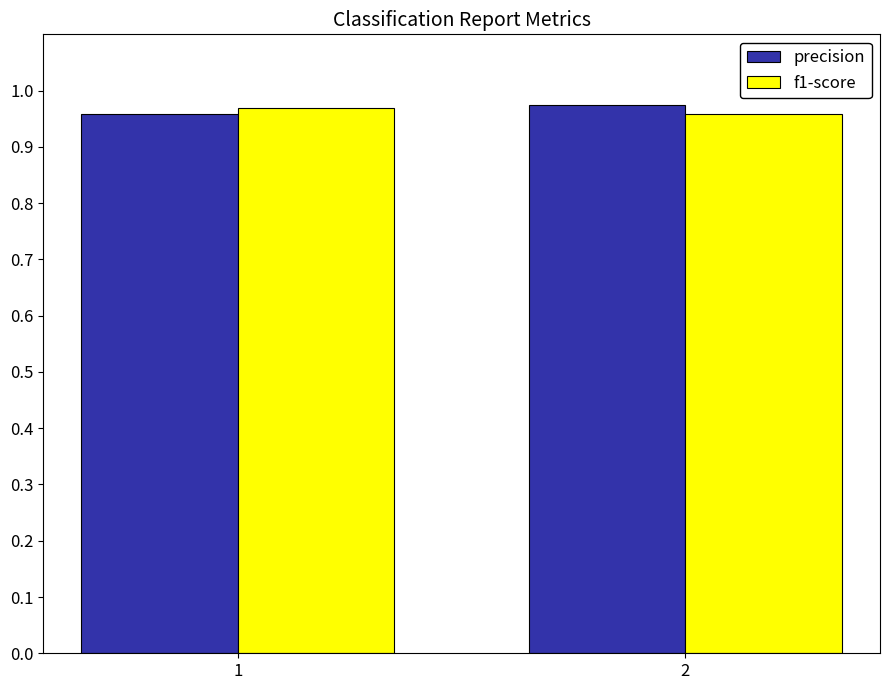

What is the sum of the precision values at 2 and 1?

1.9